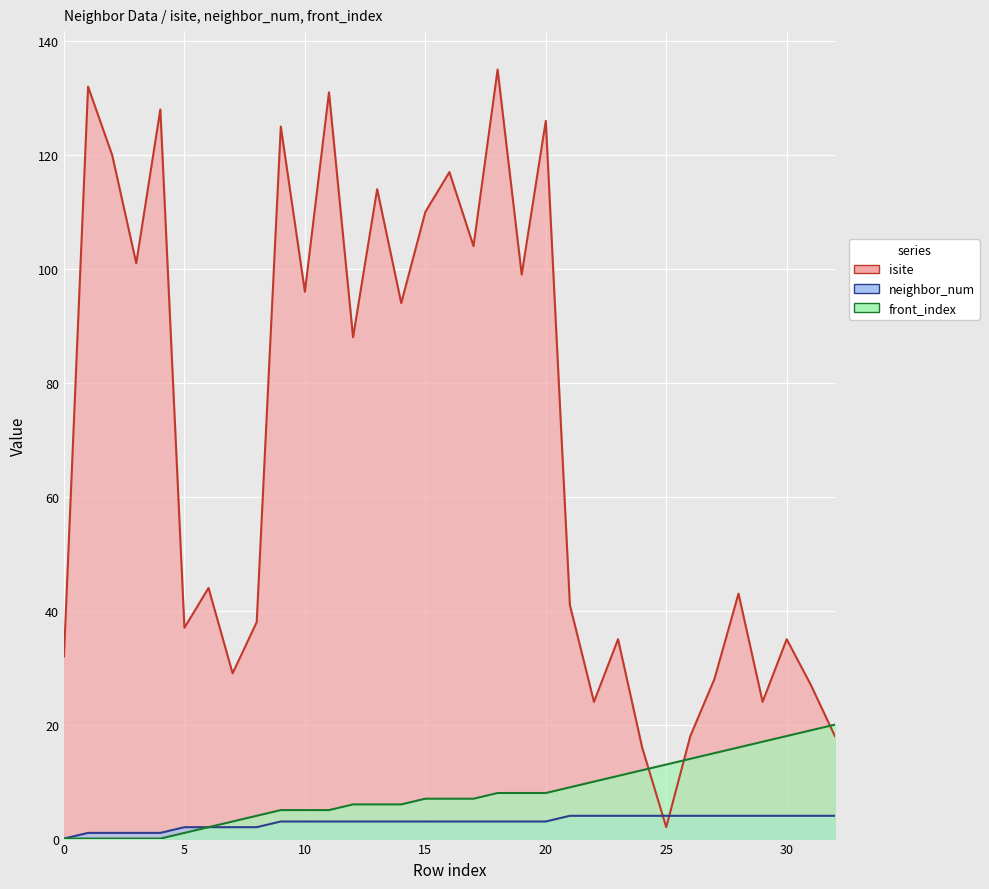

What is the difference between the isite values at 2 and 14?

26